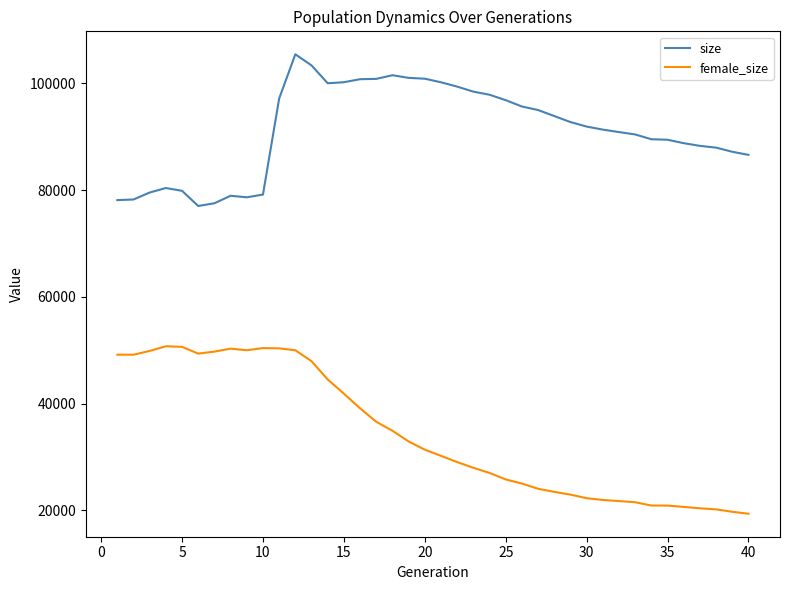

True or false: female_size and size intersect in this chart.

False